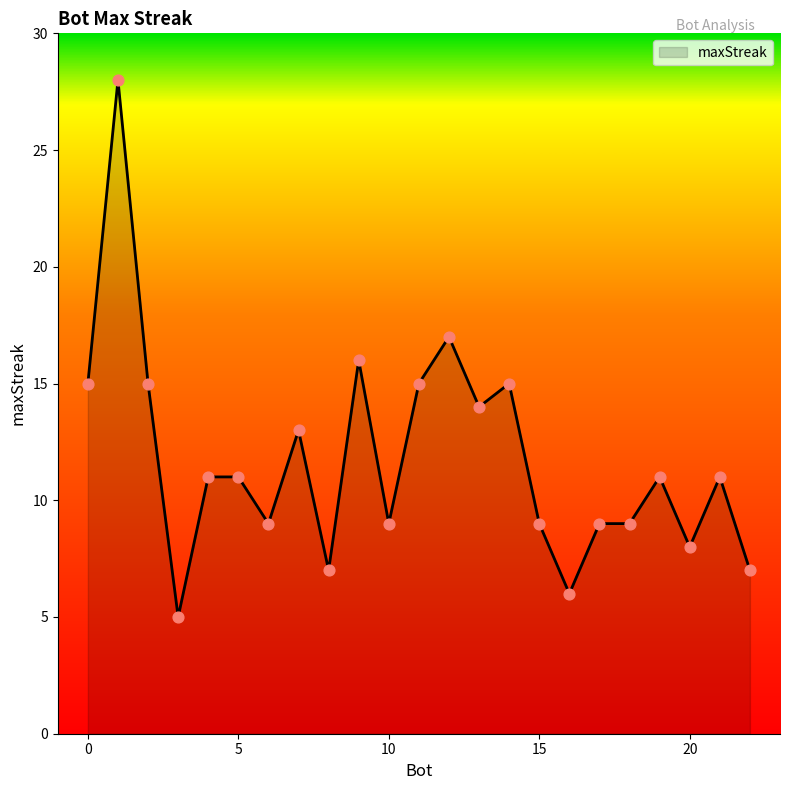

What is the maximum value shown in the chart?

28